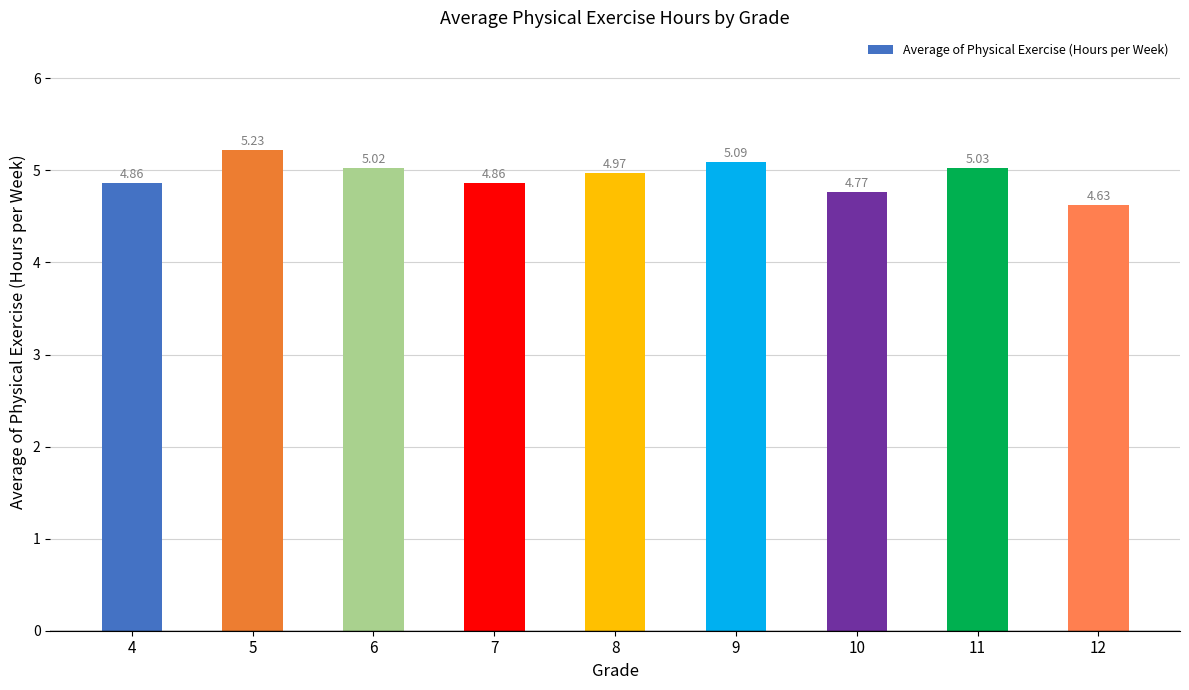

What is the difference between the second highest and second lowest values?

0.3